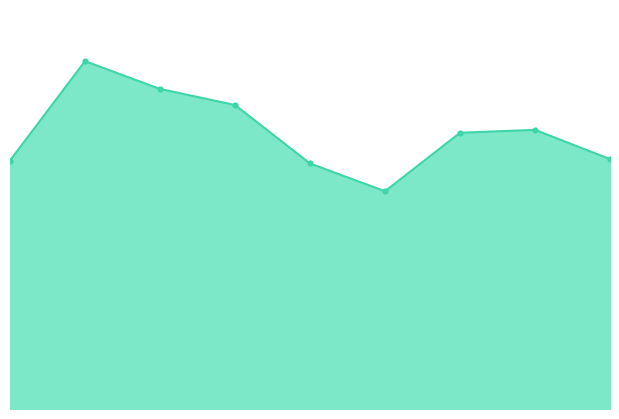

How many lines are shown in the chart?

1